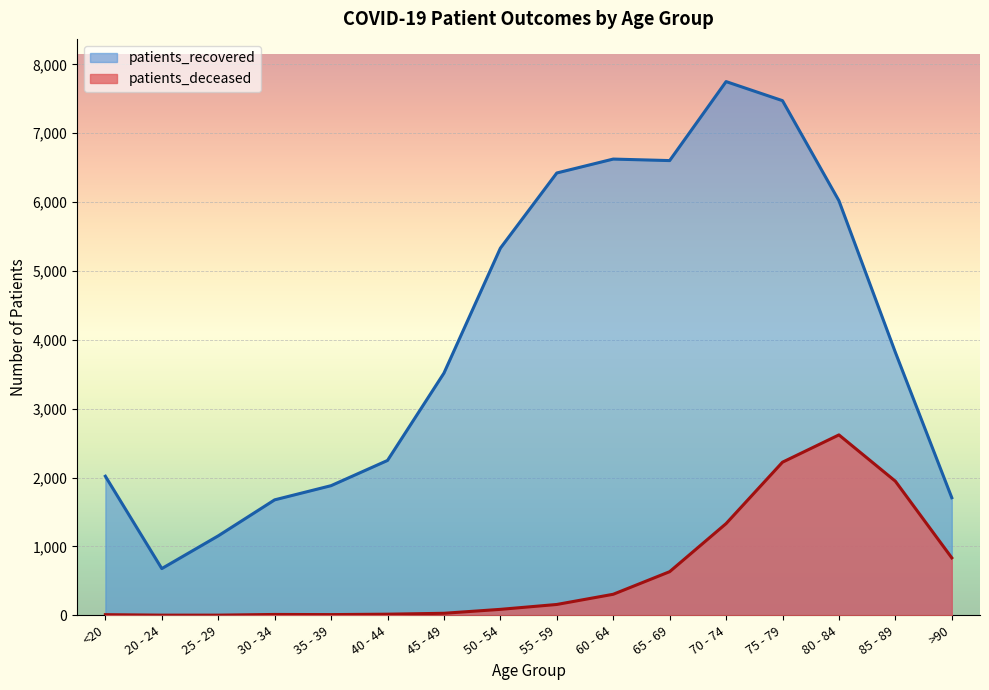

Reading left to right, transcribe all the data shown in this chart.

patients_recovered: <20=2020	20 - 24=679	25 - 29=1154	30 - 34=1677	35 - 39=1883	40 - 44=2249	45 - 49=3517	50 - 54=5331	55 - 59=6423	60 - 64=6625	65 - 69=6603	70 - 74=7750	75 - 79=7473	80 - 84=6020	85 - 89=3819	>90=1708
patients_deceased: <20=10	20 - 24=3	25 - 29=3	30 - 34=13	35 - 39=11	40 - 44=17	45 - 49=30	50 - 54=87	55 - 59=158	60 - 64=306	65 - 69=634	70 - 74=1332	75 - 79=2224	80 - 84=2620	85 - 89=1948	>90=835